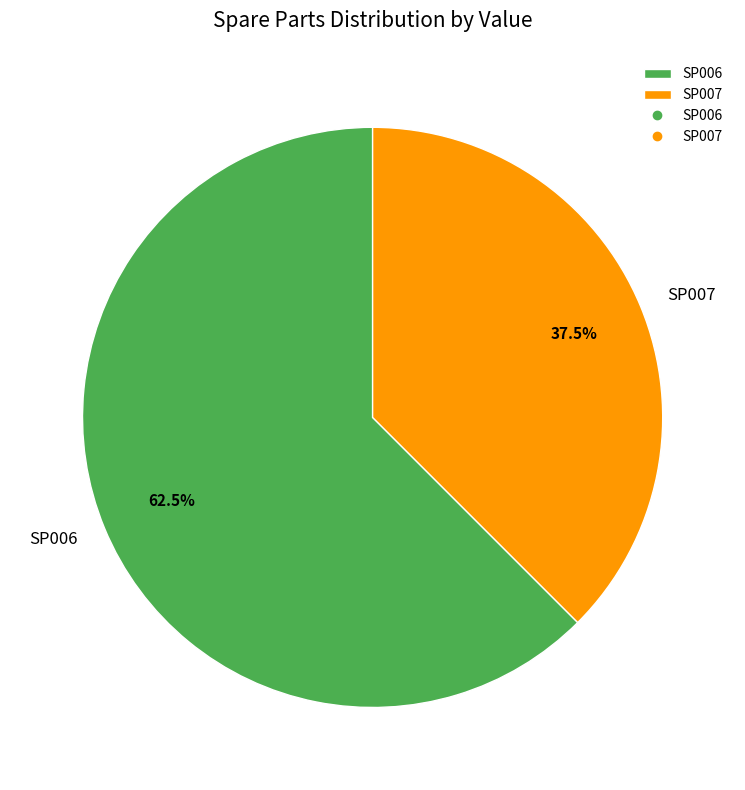

How many segments does this pie chart have?

2